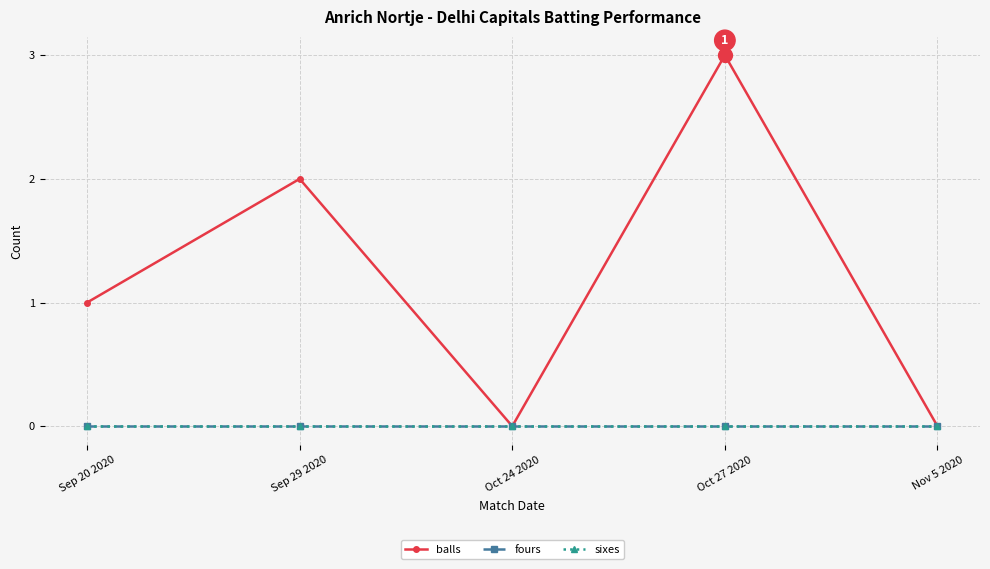

Which series has the largest total across all categories?

balls